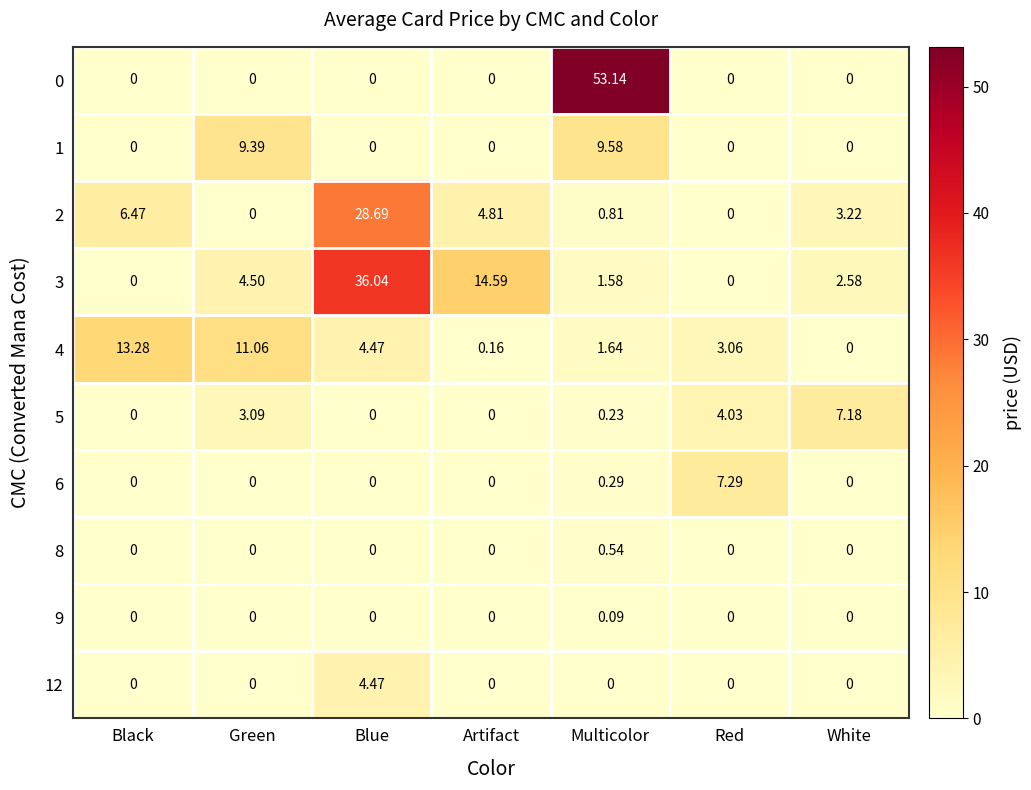

Where does the 2 series first go above 3?

Black